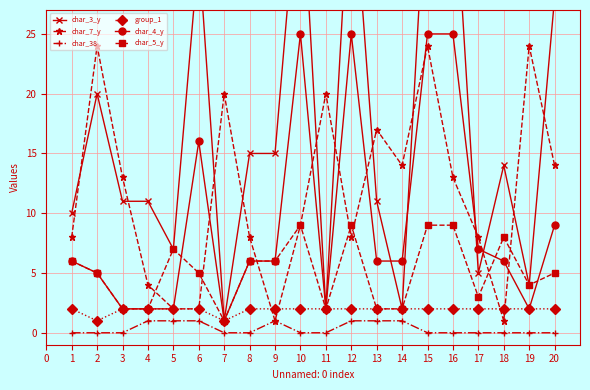

Is it true that char_5_y equals 9 at 10?

True